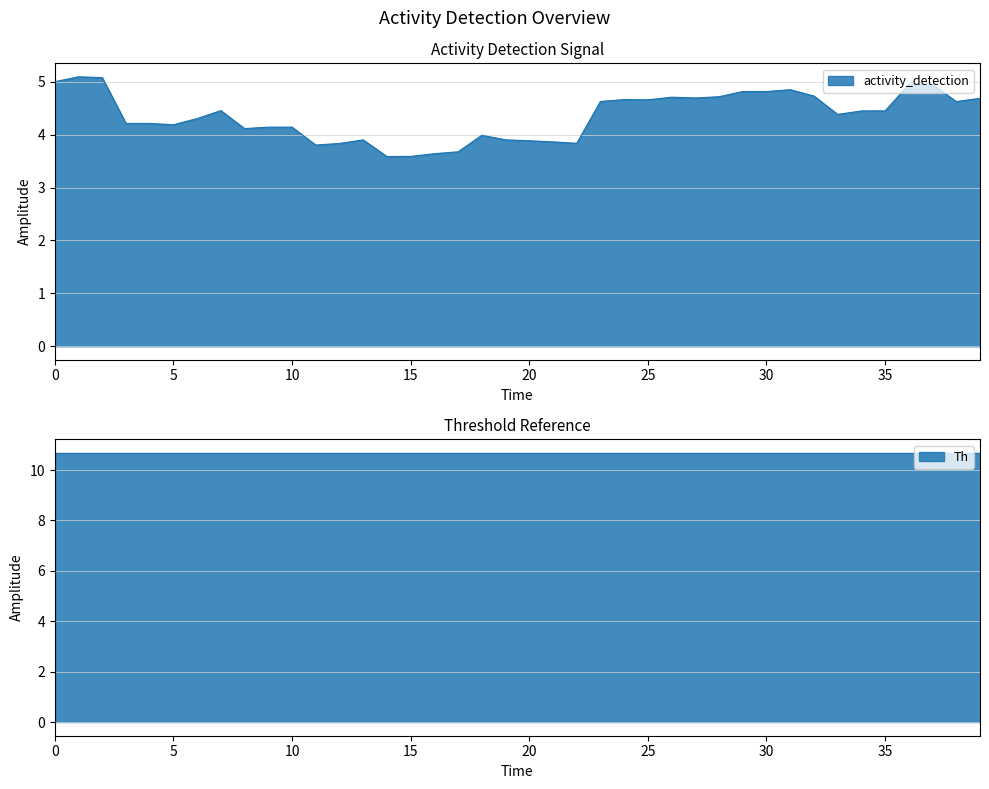

Which has a higher value, 13 or 26?

26